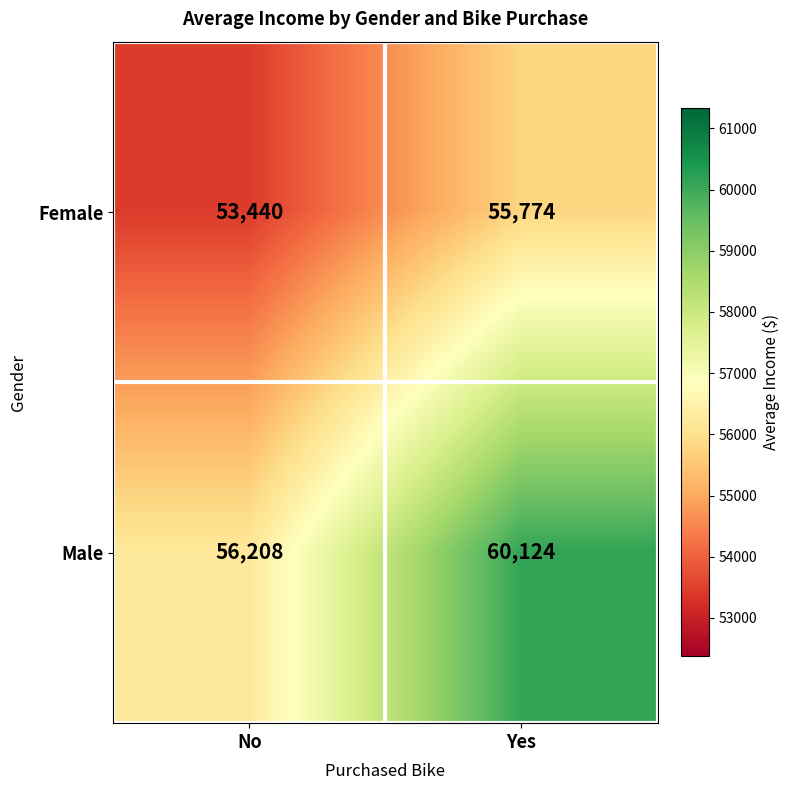

What is the difference between the maximum and minimum values in the Male series?

3916